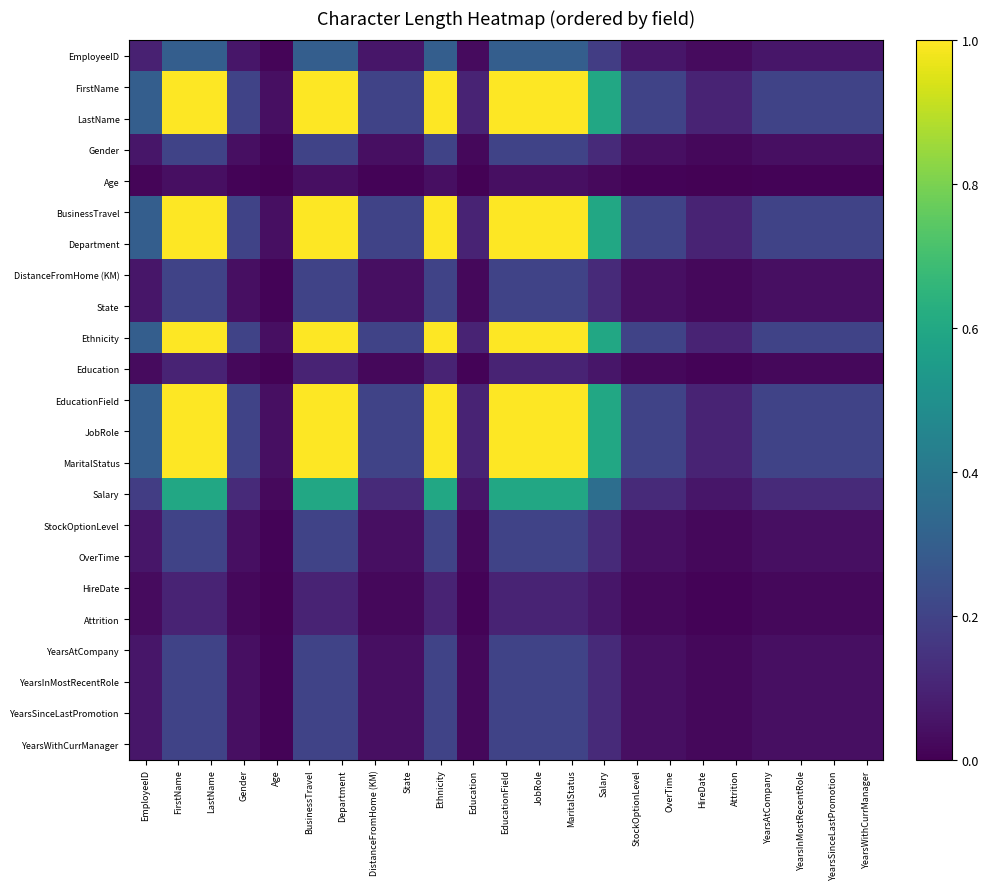

At which category is the sum across all series the highest?

FirstName